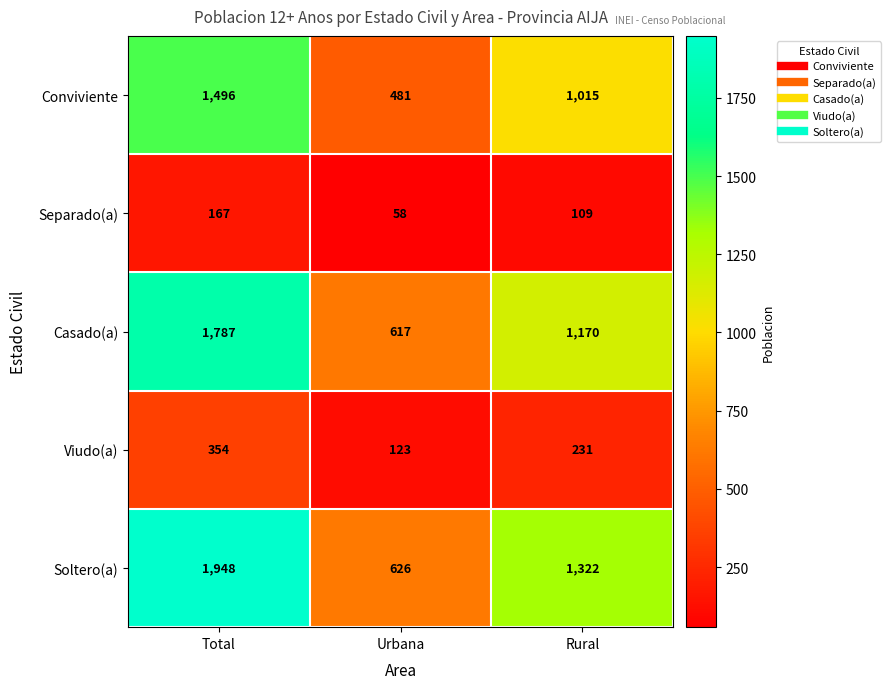

Count the Casado(a) values in the range 617 to 1787.

3